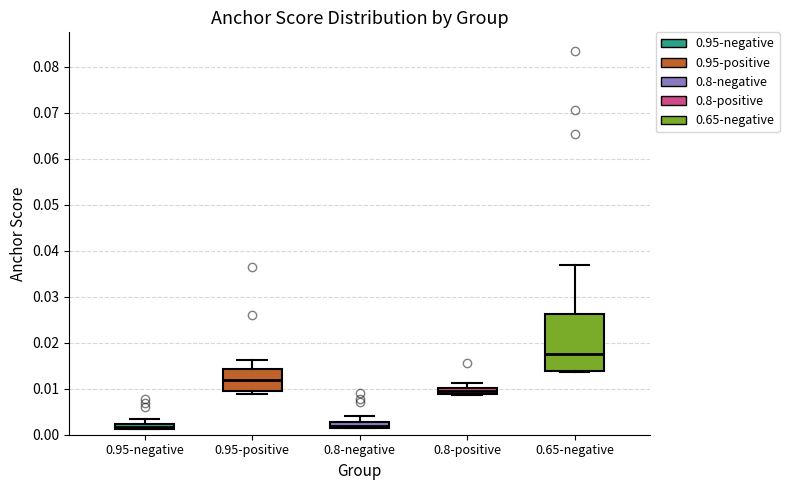

Comparing the boxes themselves (not the whiskers), which one is the tallest?

0.65-negative